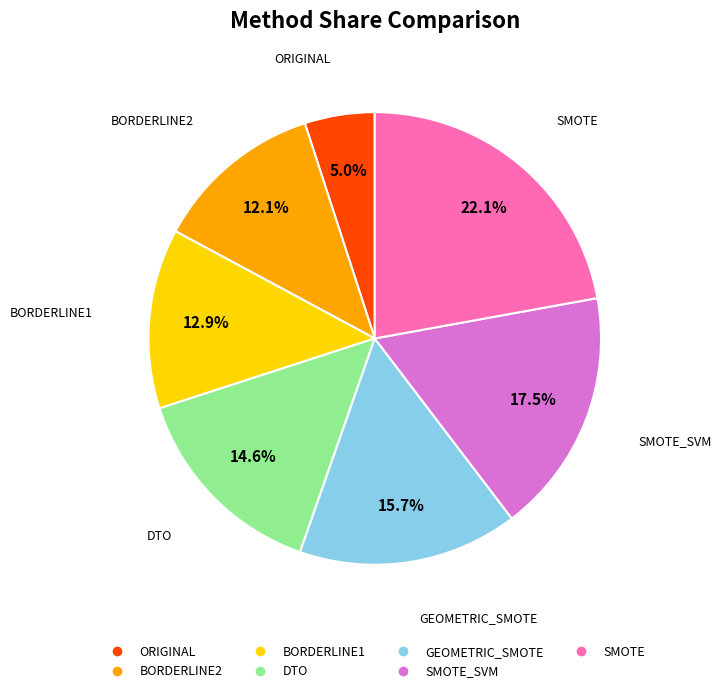

Is there any slice that represents more than half of the pie?

No